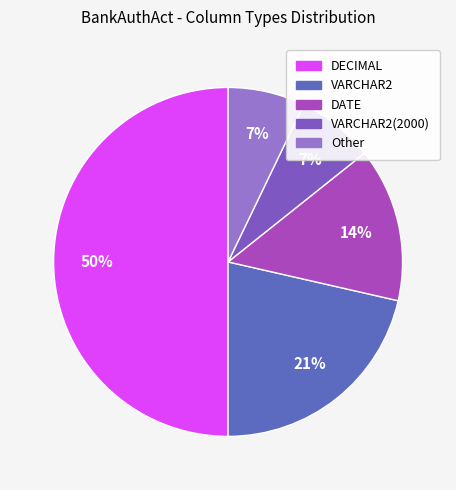

How many segments does this pie chart have?

5